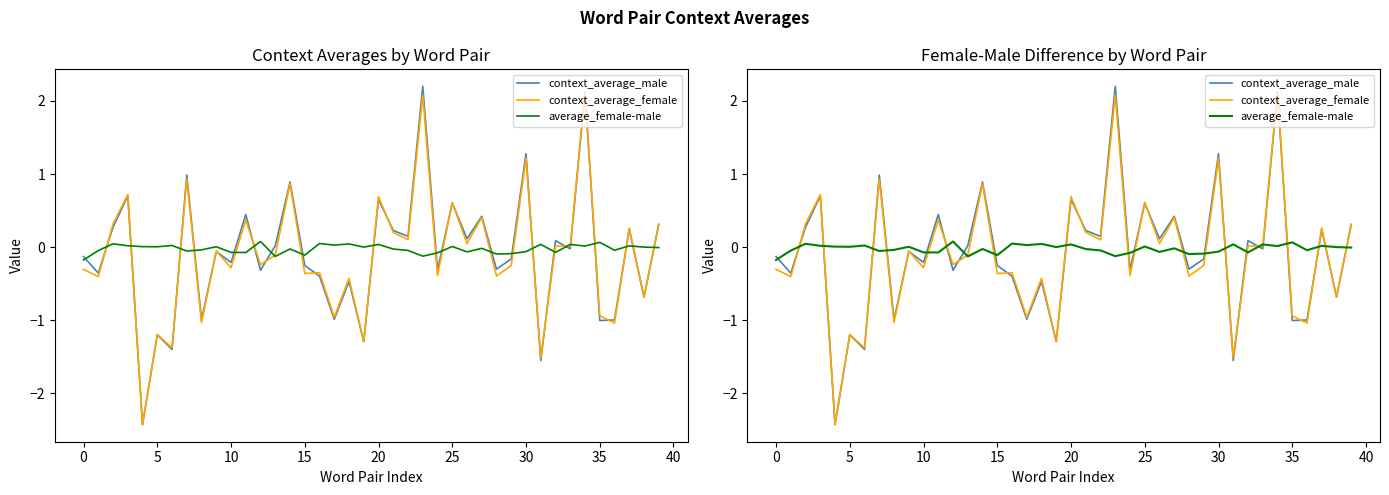

How many interior local peaks does the context_average_female series have?

16